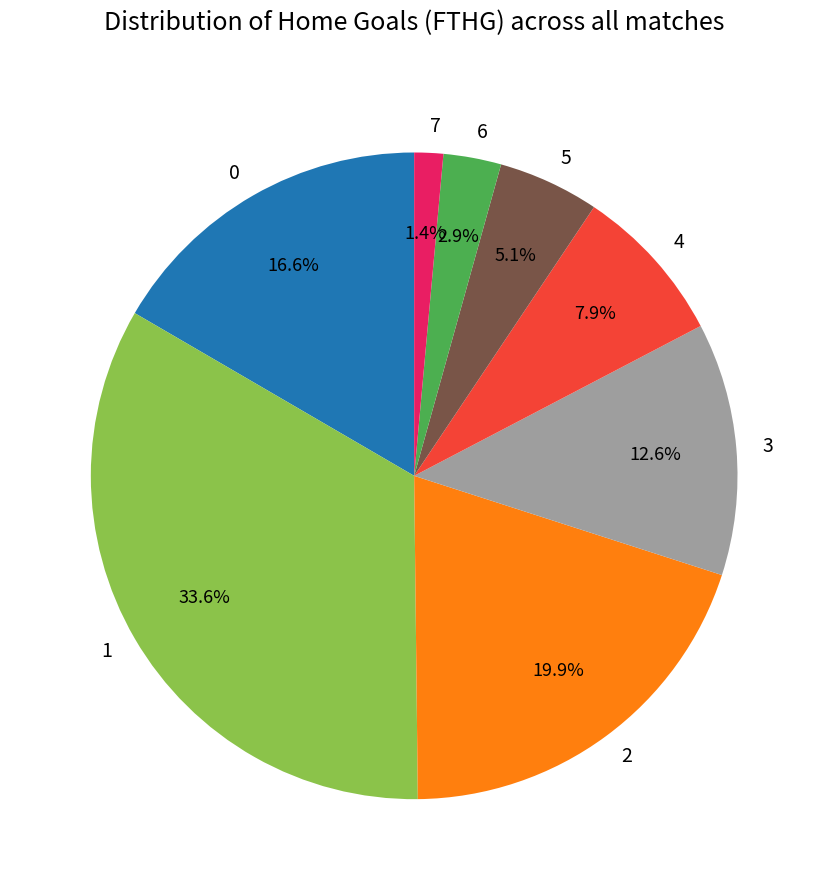

The 1 slice represents 27% of the pie. True or false?

False